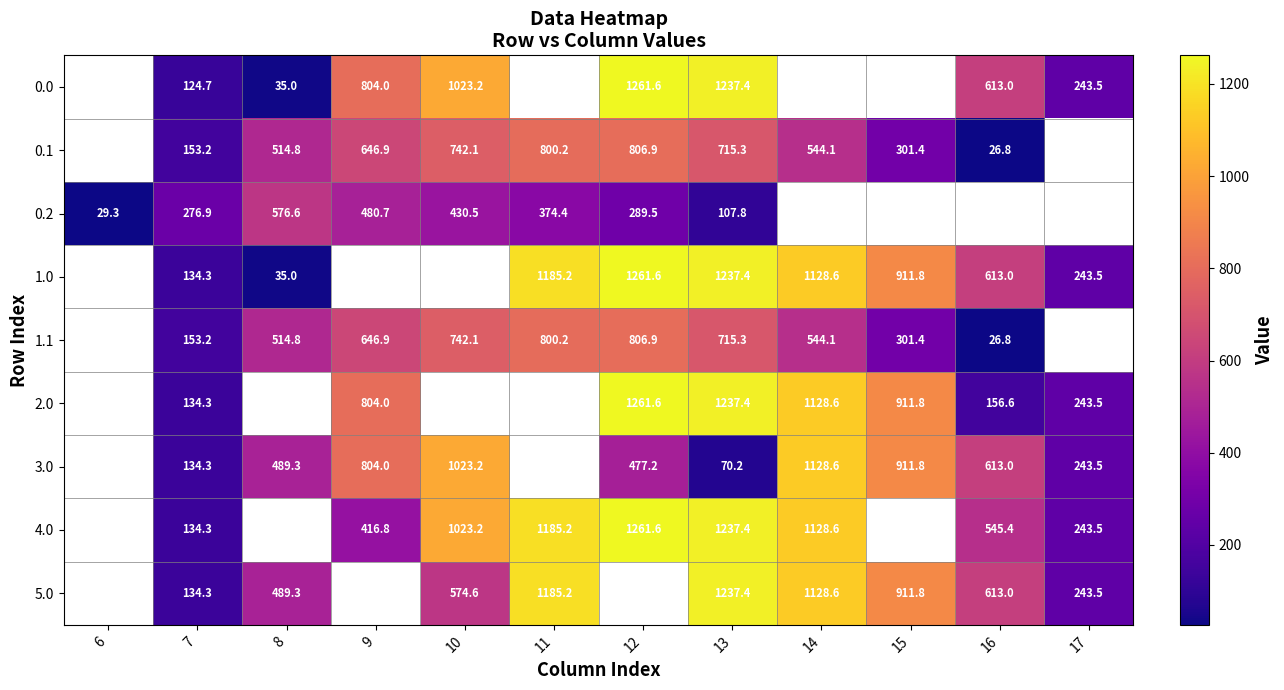

How many values in the 0.0 series exceed 1237?

2